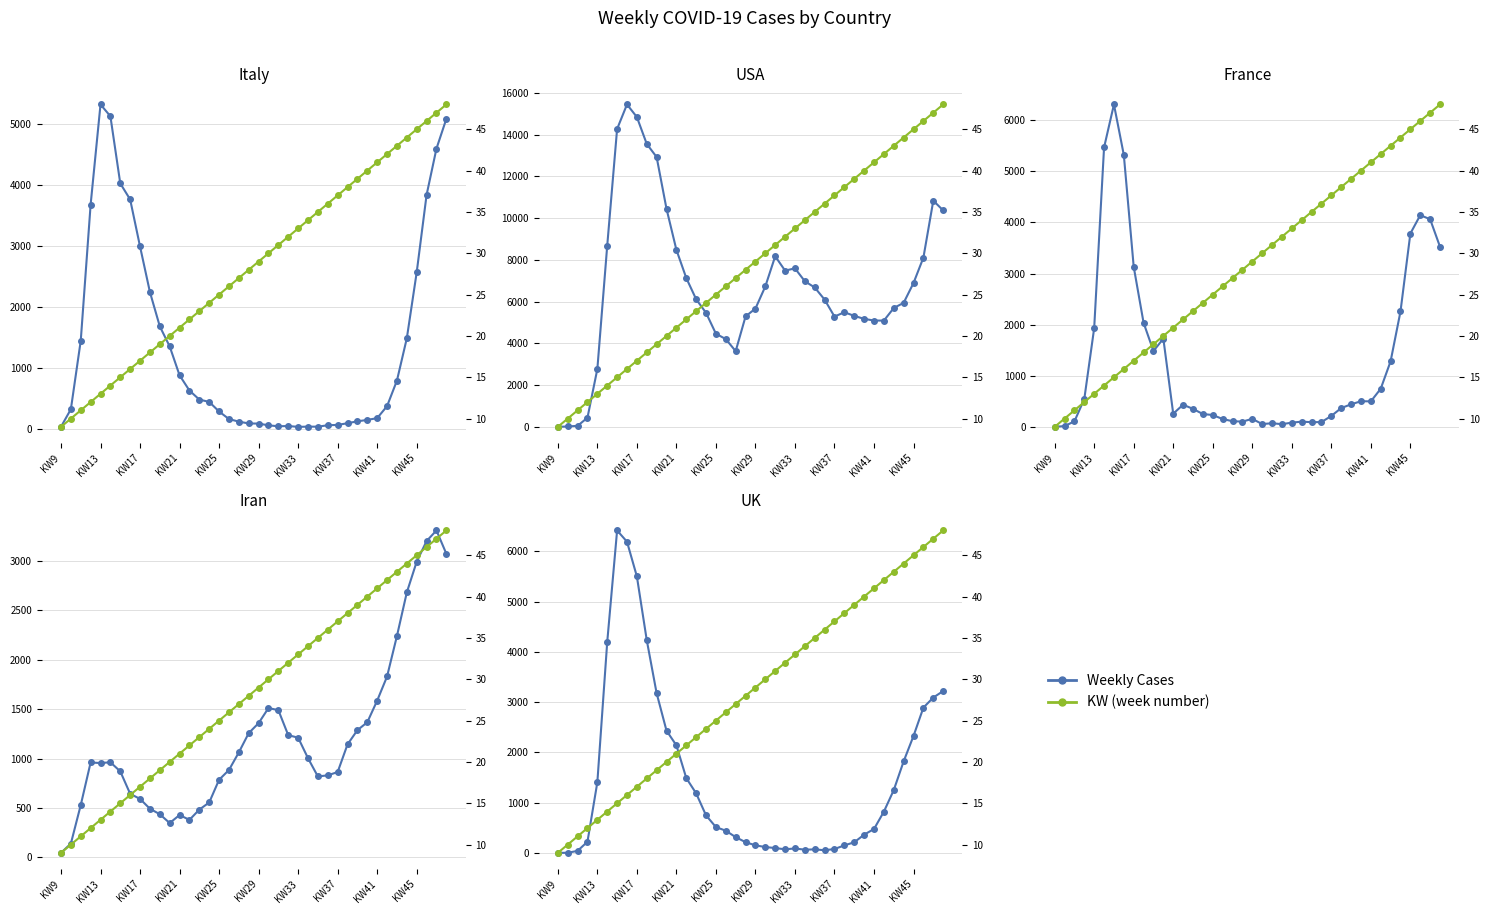

At how many categories does at least one series exceed 788?

18